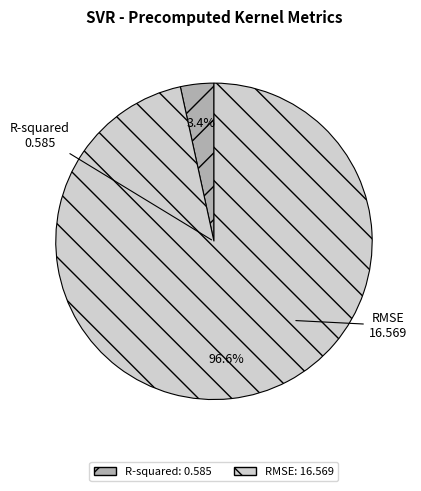

Which slice is the largest?

RMSE